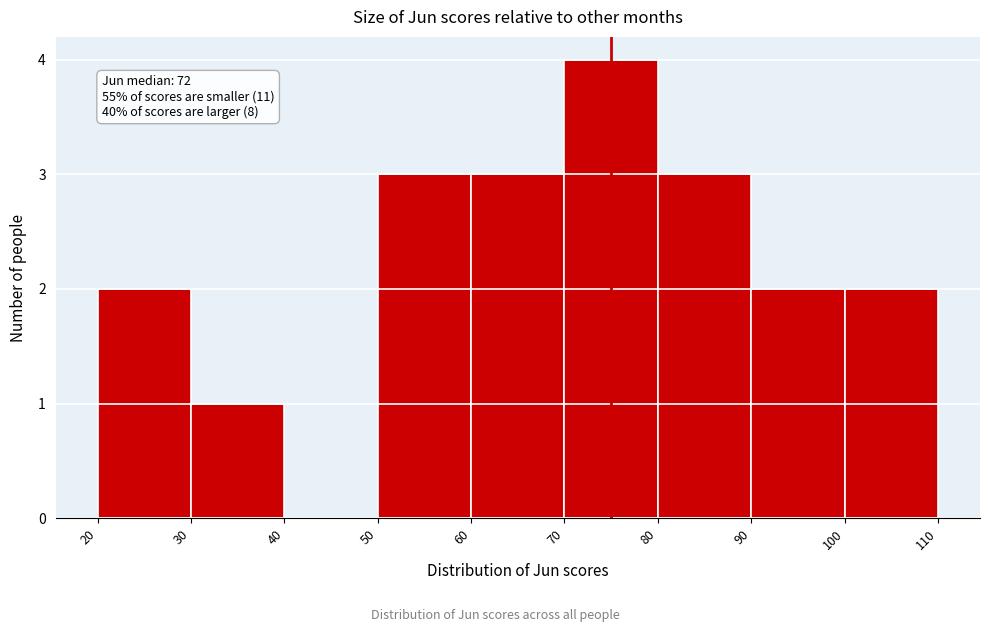

Which range on the x-axis has the tallest bar?

70 to 80